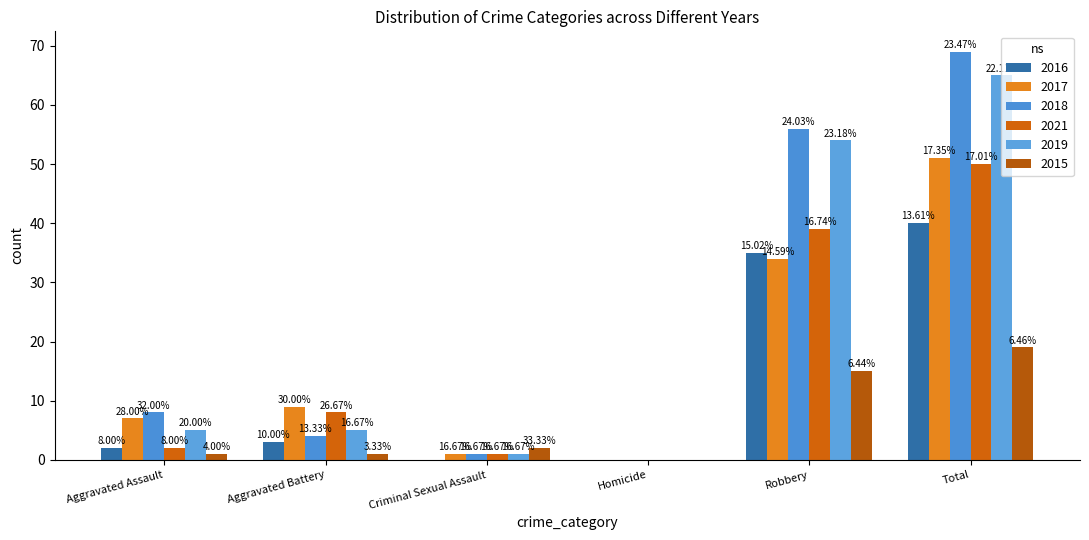

Are the bars horizontal?

No